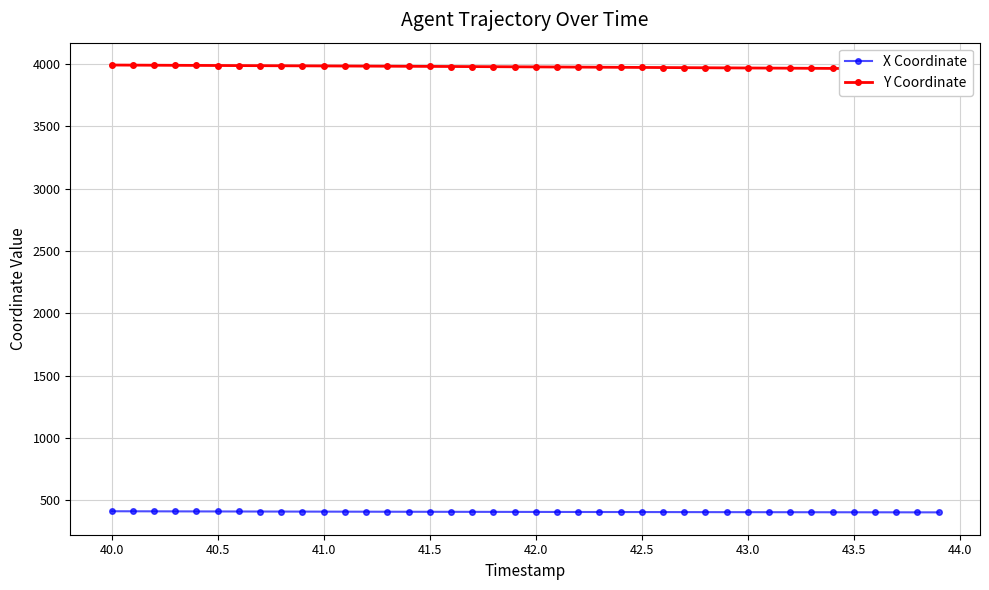

True or false: X Coordinate and Y Coordinate cross at least once.

False